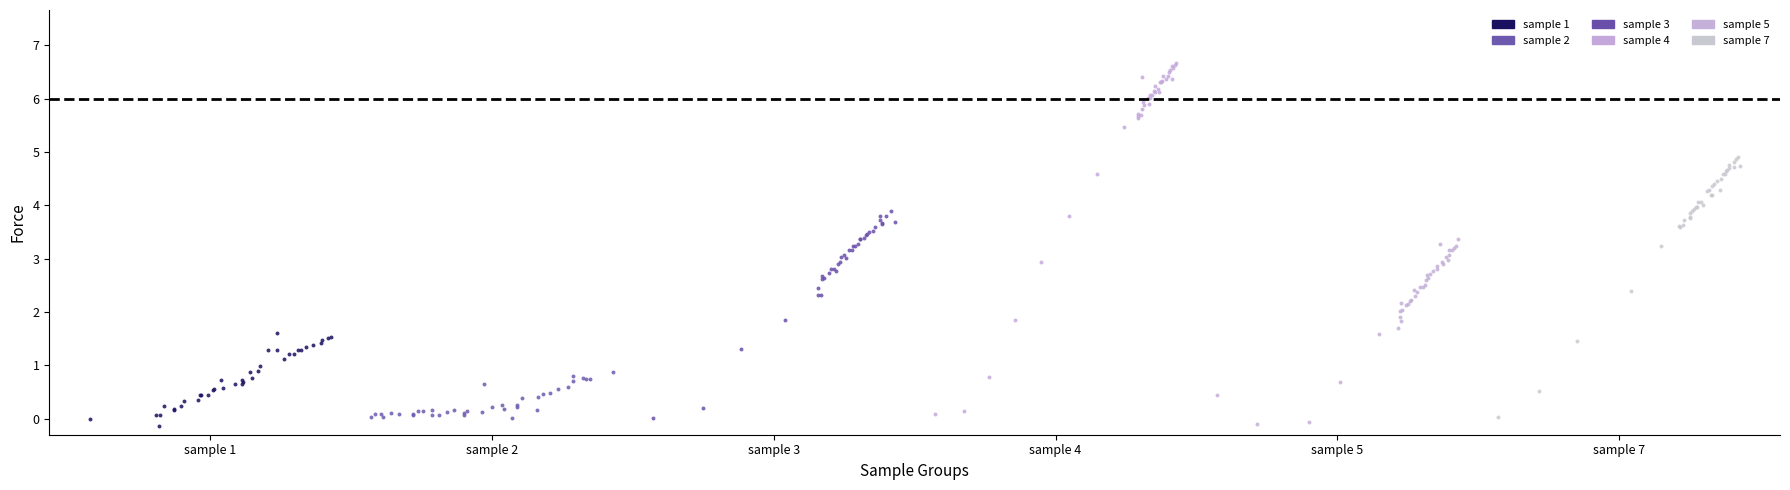

Which series contains the highest Y value?

sample 4